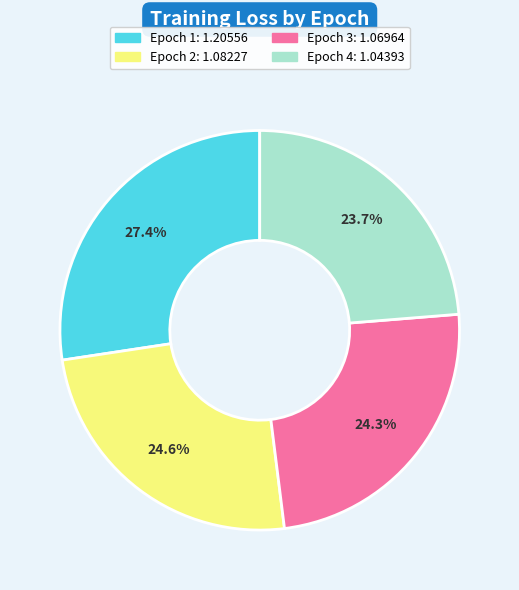

Is there a majority slice in this chart?

No